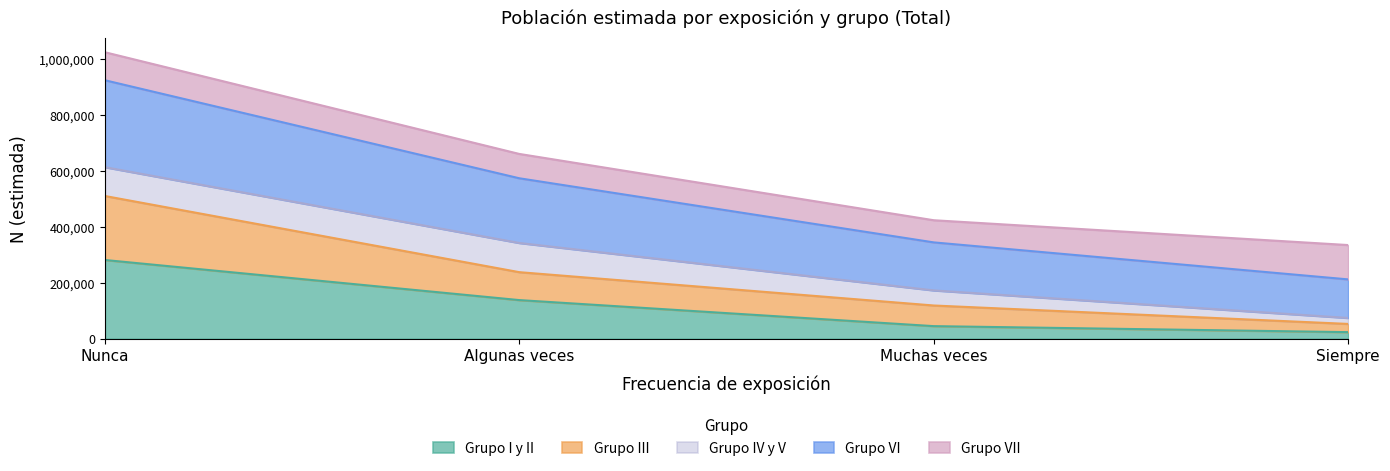

Count the number of categories in the chart.

4